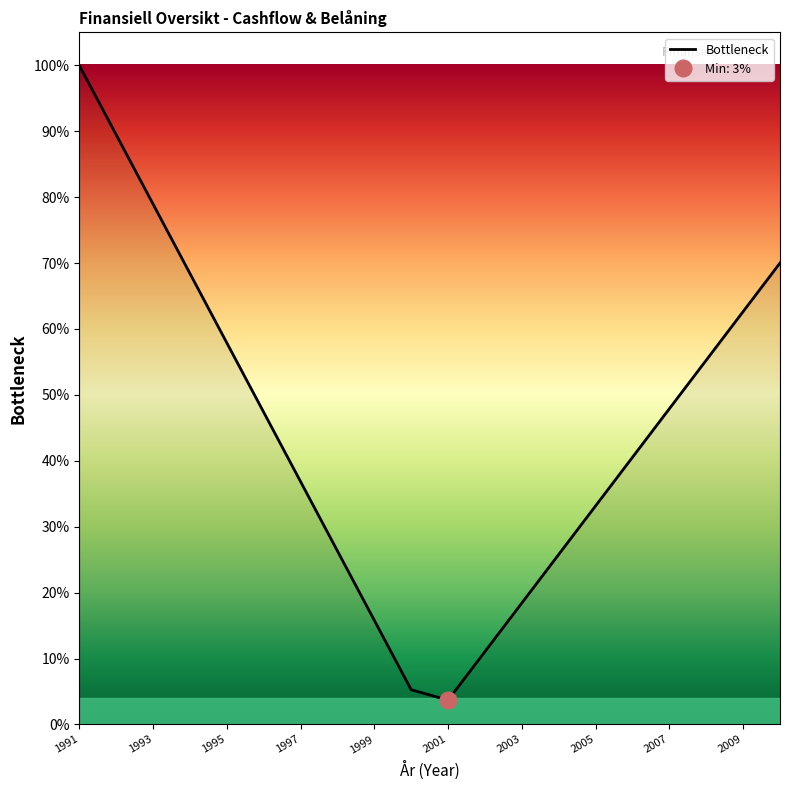

Which category has the highest value across all series?

1991